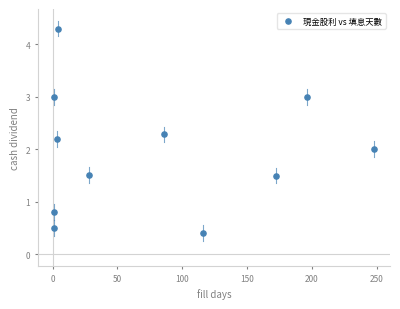

What is the range of Y values (max minus min)?

3.9